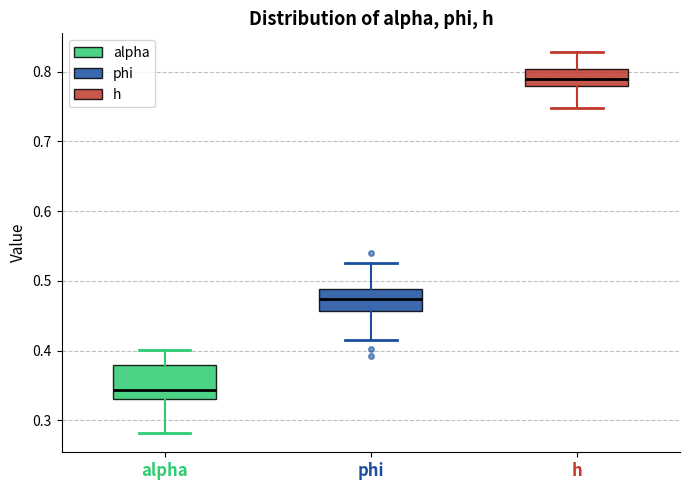

Which box is the tallest, from its lower edge to its upper edge?

alpha